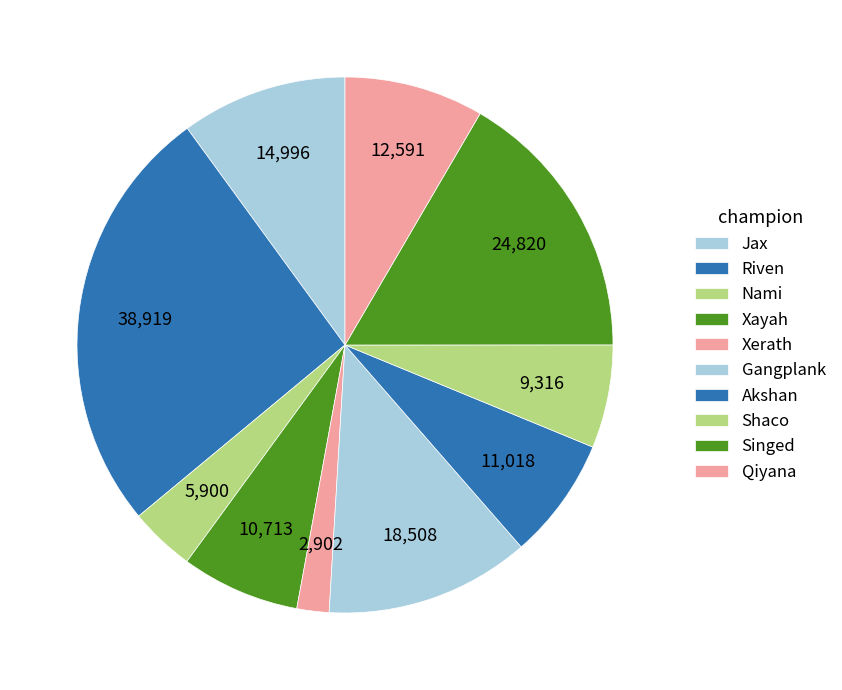

Combined, what portion of the pie is Qiyana and Jax?

18.4%